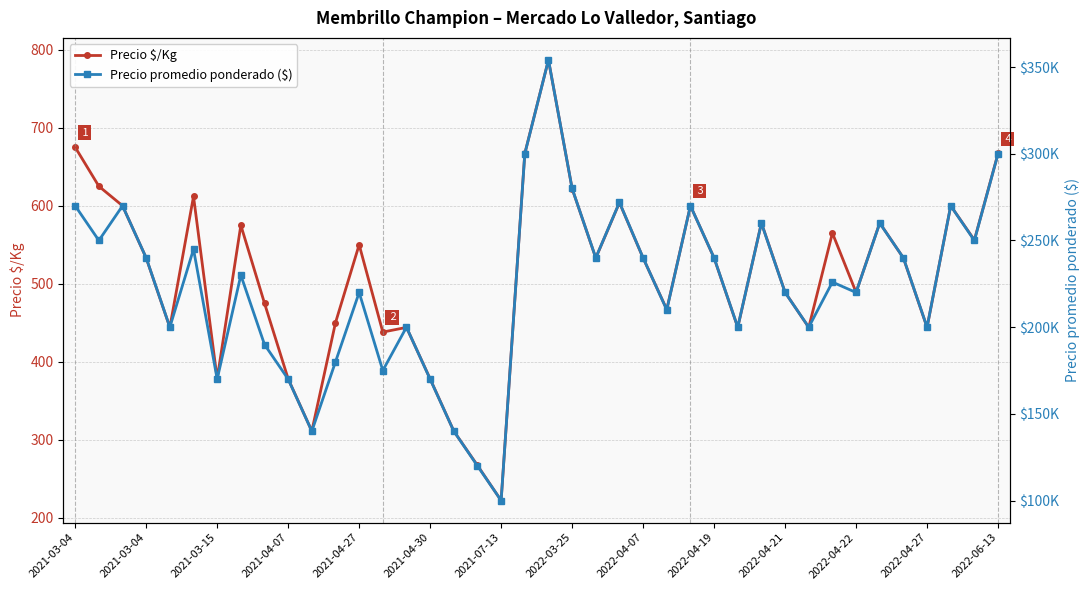

Count the number of data series in this chart.

2